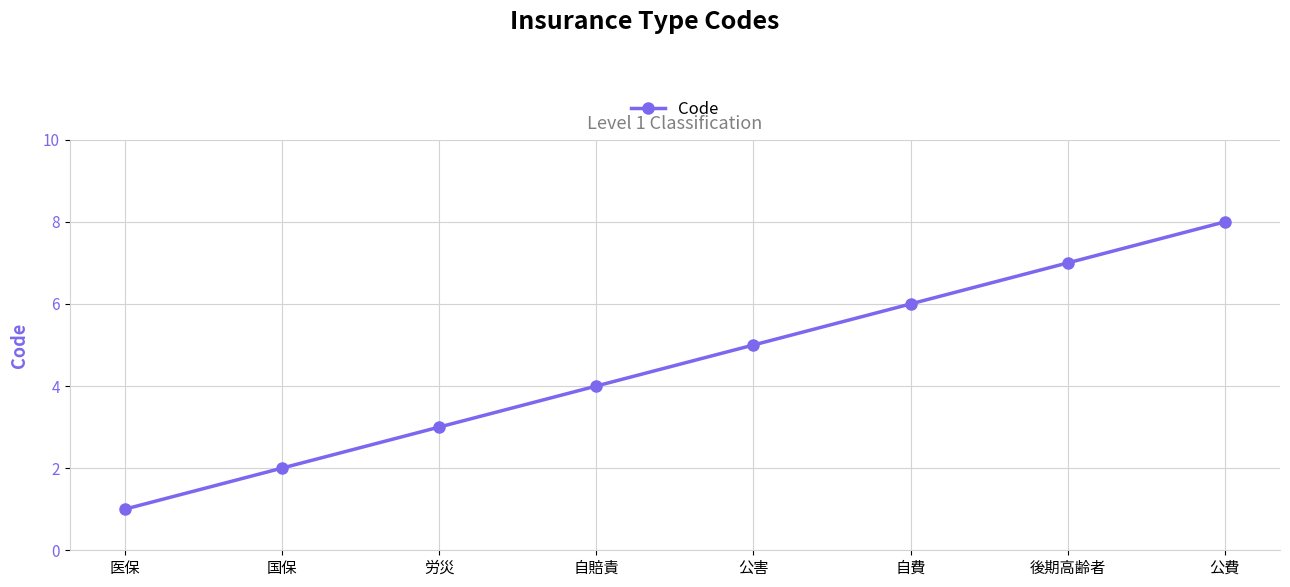

What is the sum of the values at 医保 and 後期高齢者?

8